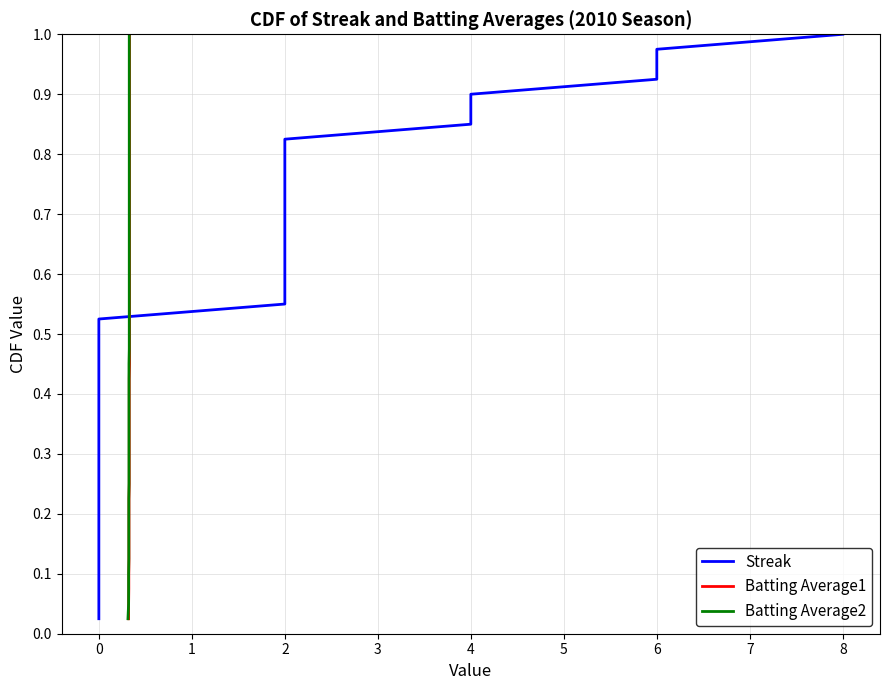

What is the maximum value shown in the chart?

1.0